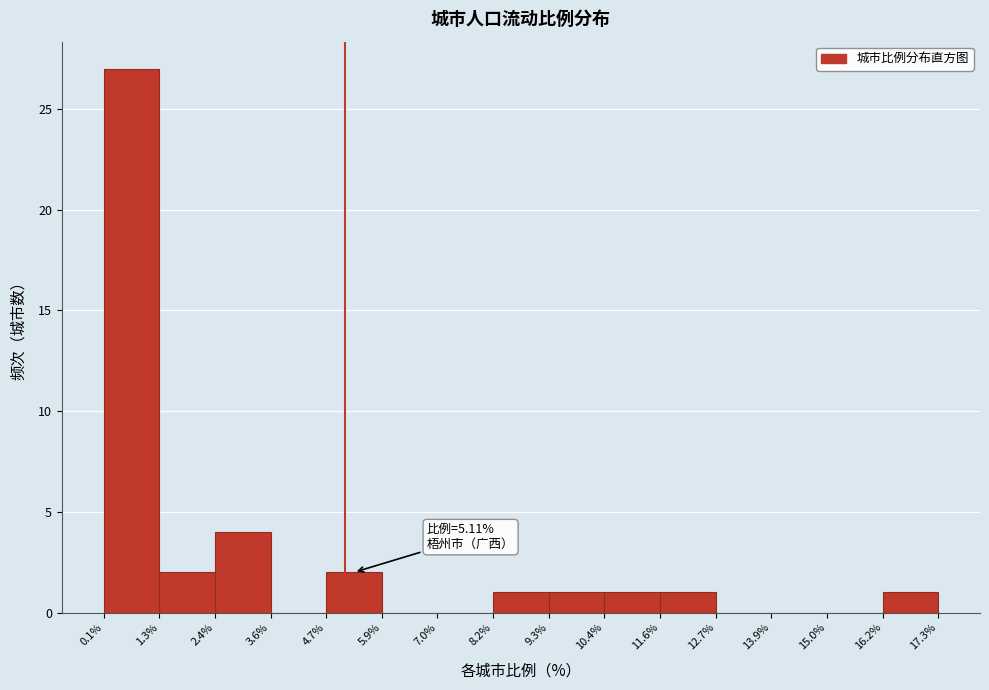

Which range on the x-axis has the tallest bar?

0.1% to 1.3%